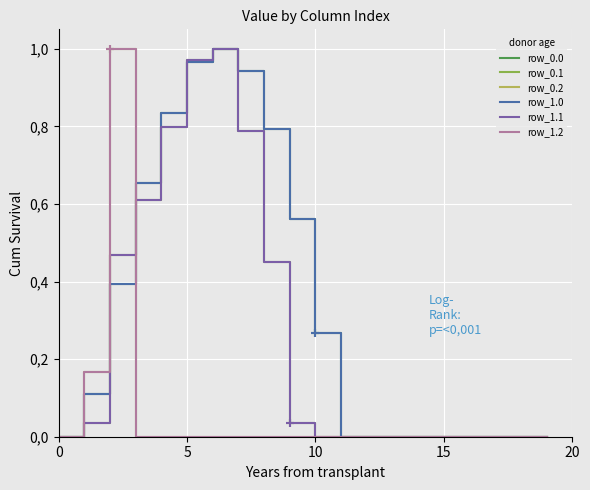

Does the chart display data point markers on the line(s)?

No